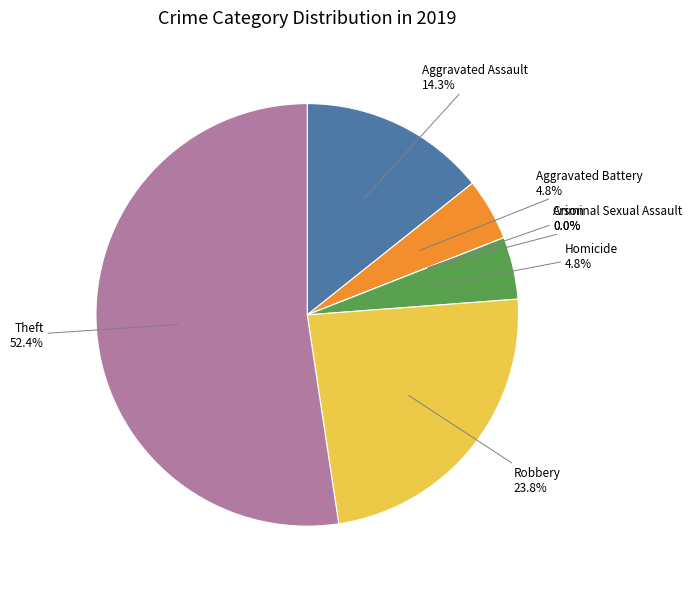

Does any single category account for the majority?

Yes